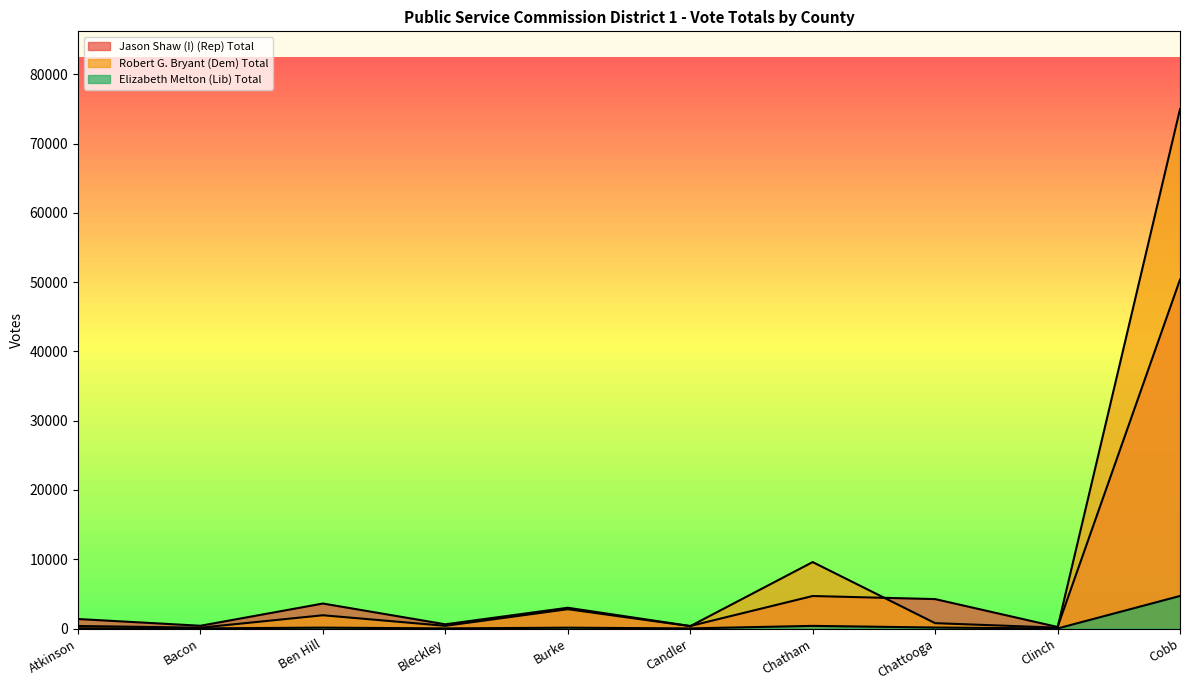

Which has a higher value, Candler or Bacon?

Bacon